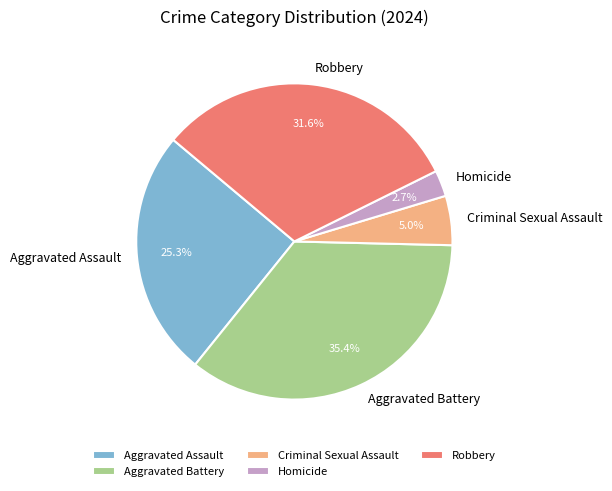

What is the ratio of the value at Robbery to the value at Criminal Sexual Assault?

6.3